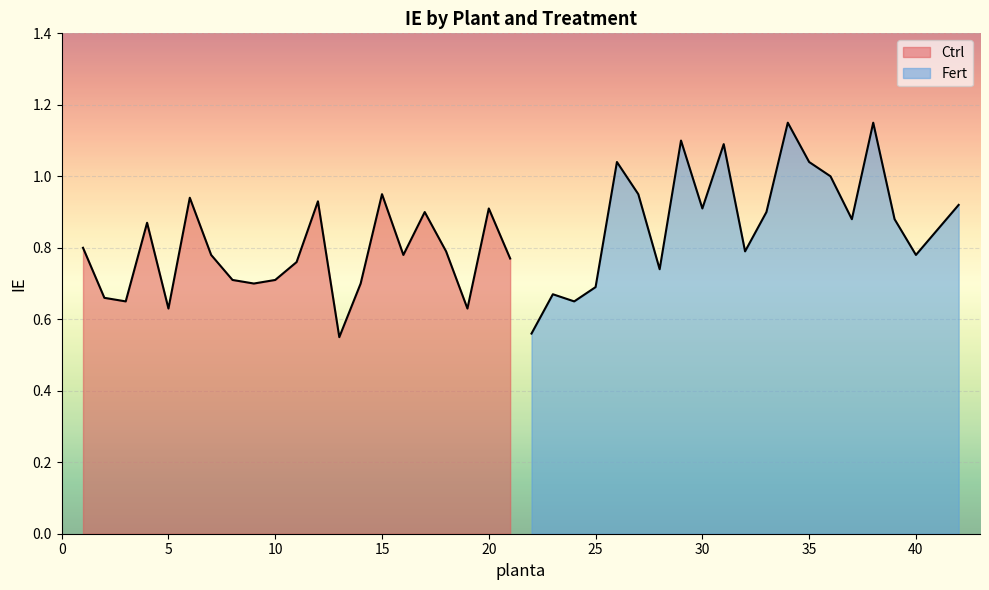

What is the value of the Fert point at the 3rd from the left?

0.7